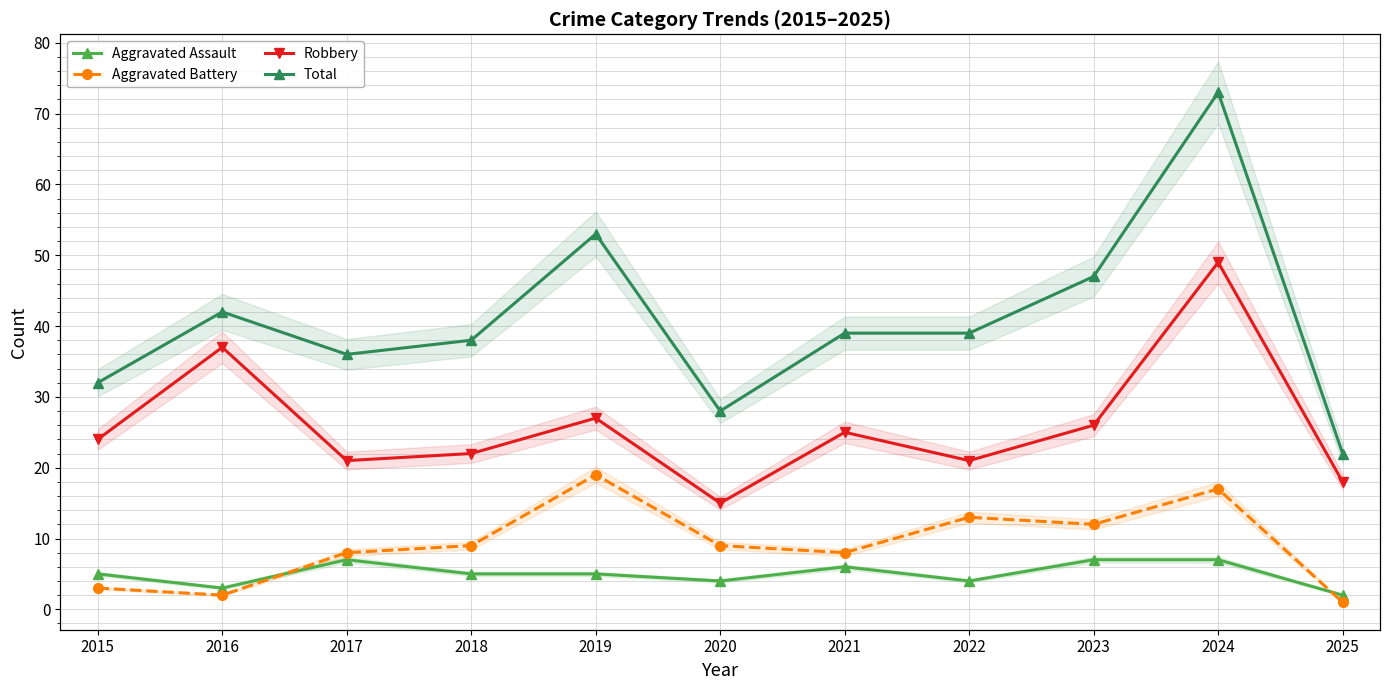

True or false: Total and Aggravated Battery cross at least once.

False